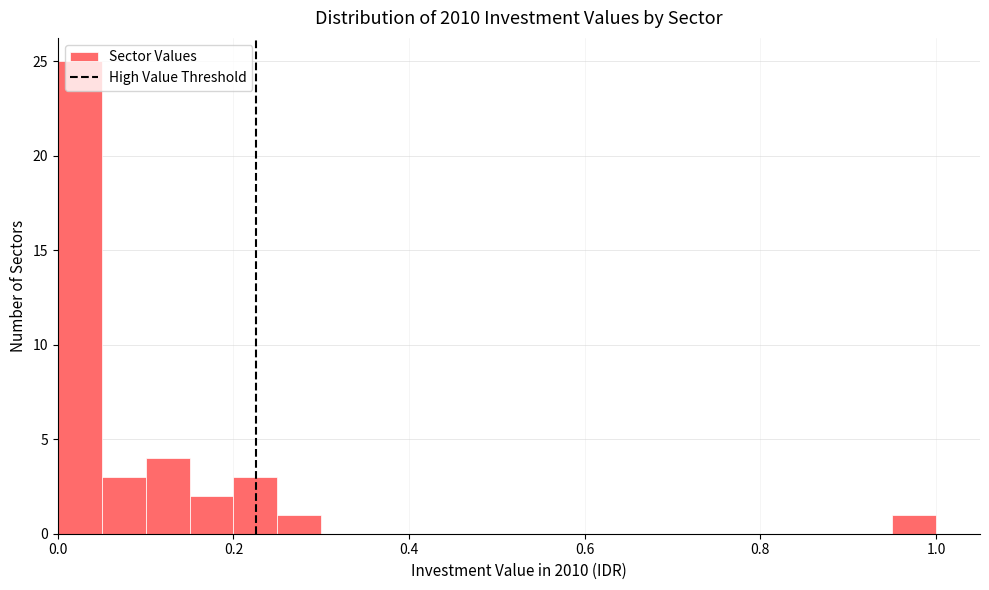

Around what value on the x-axis is the tallest bar? Give the approximate position of its centre, as read against the axis.

0.02